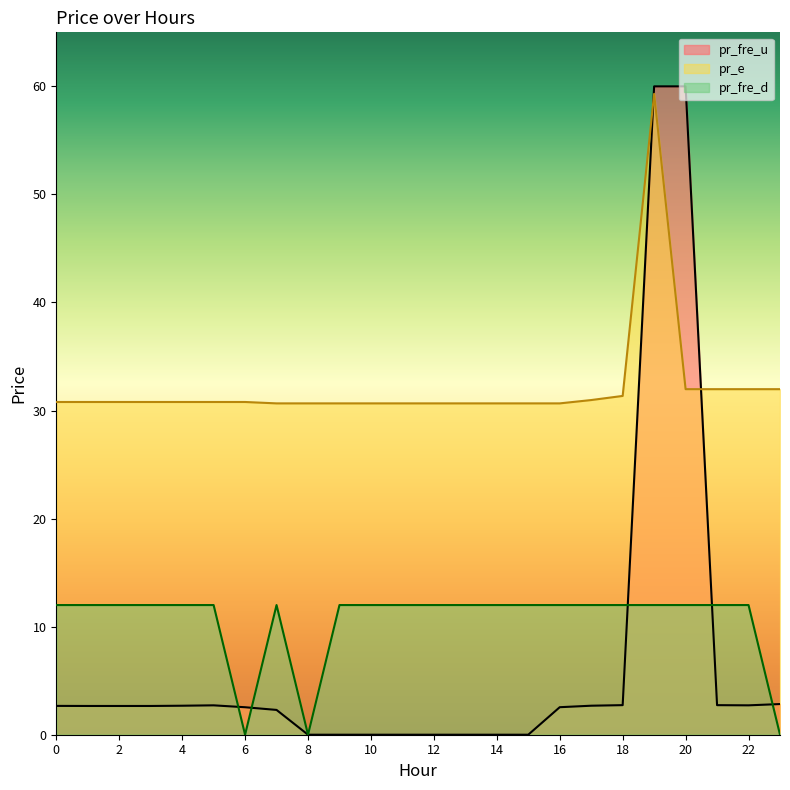

Between 4 and 8, which series saw the biggest shift?

pr_fre_d